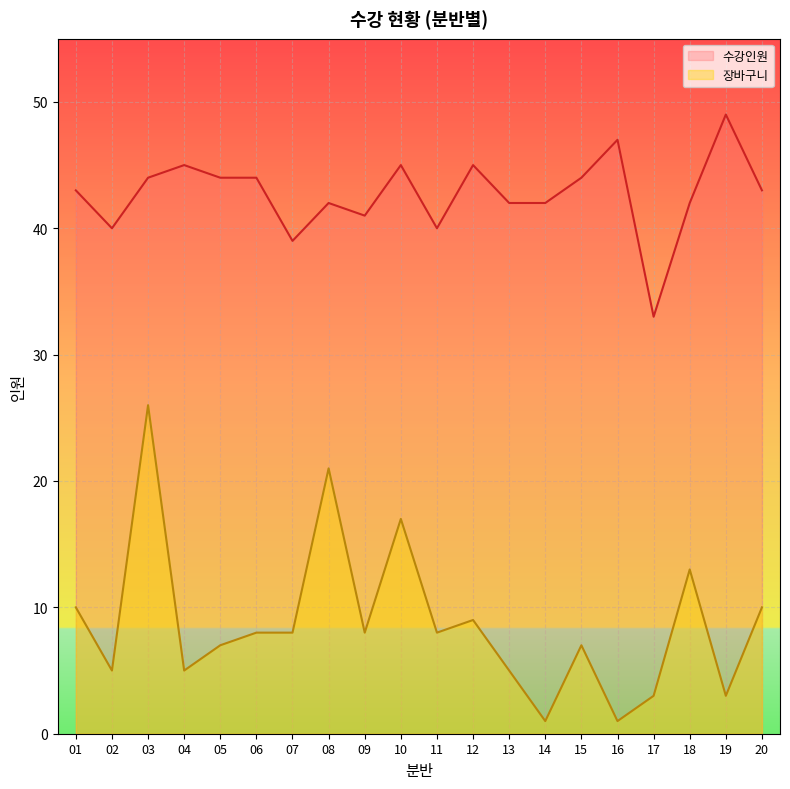

What is the value of the 수강인원 point at the 5th from the left?

44